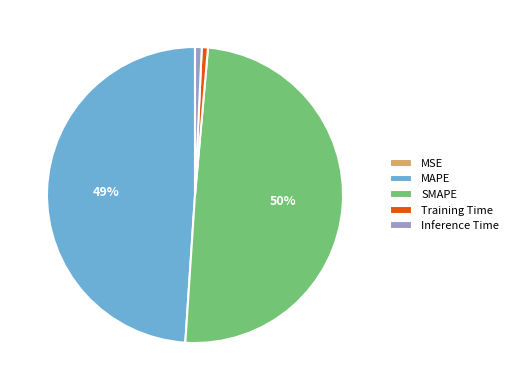

Is Inference Time the majority of the pie?

No